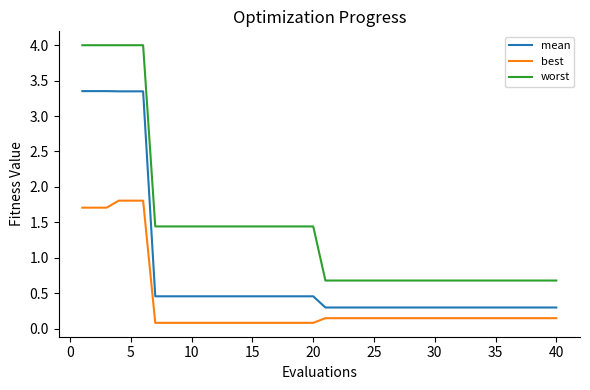

Which series has the widest spread of values?

worst